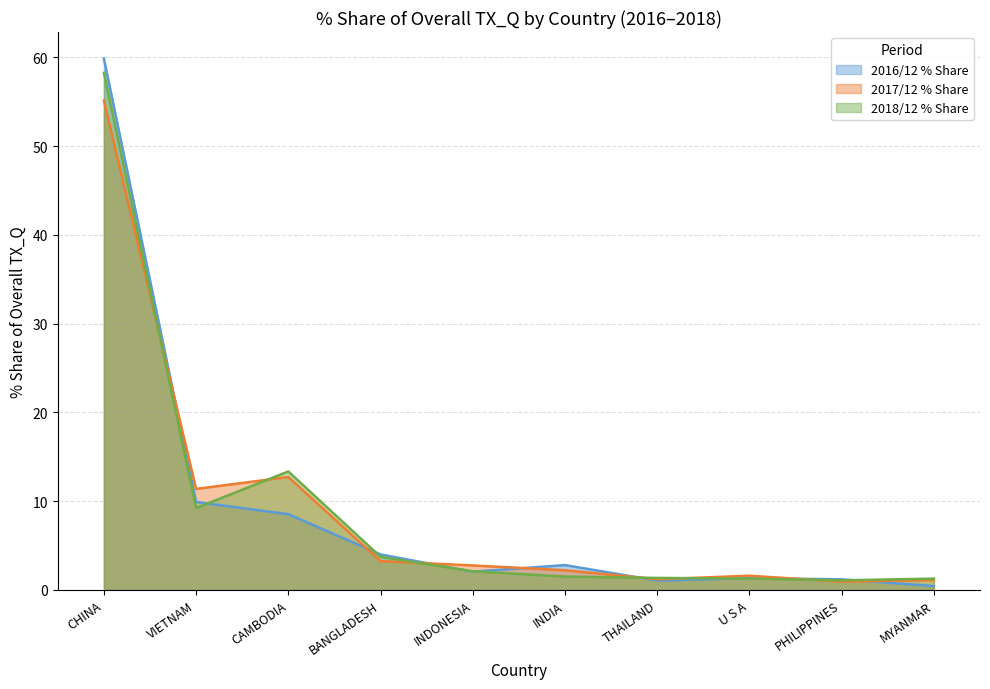

At which category does 201612_% Share reach its first local valley?

INDONESIA